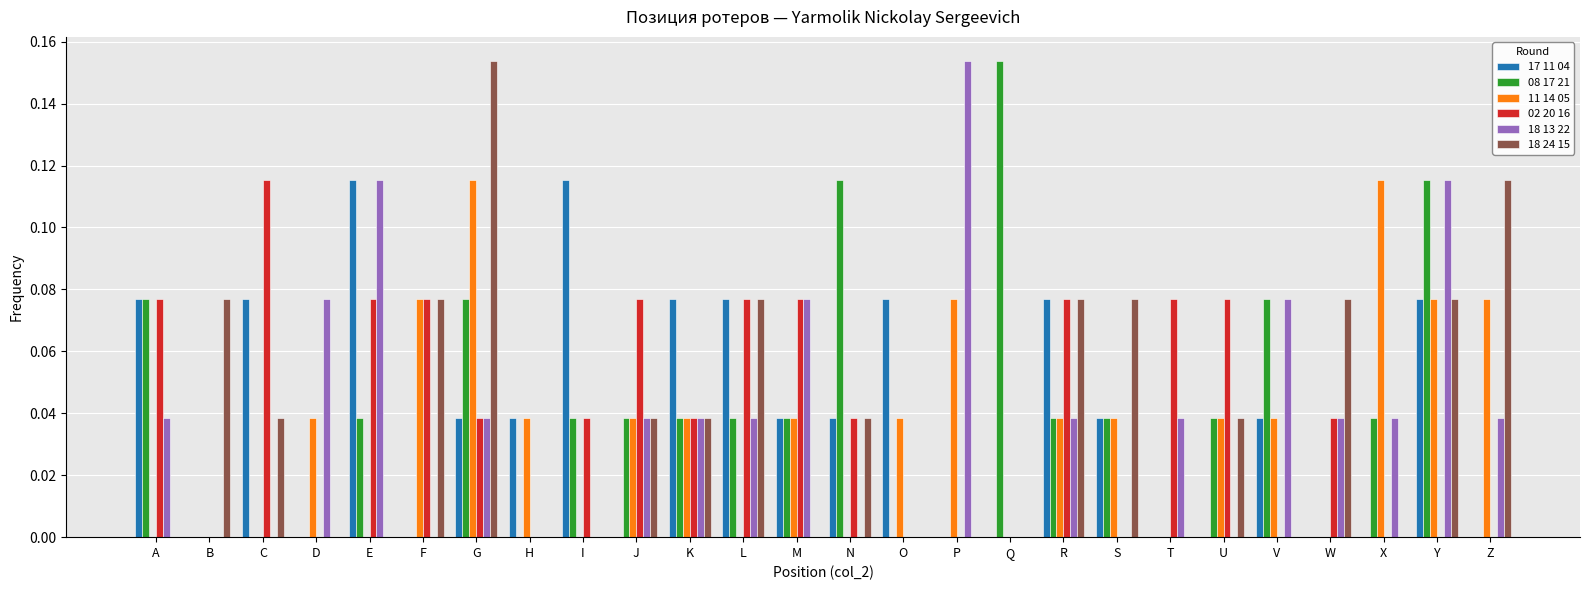

Is it true that 11 14 05 equals 0.2 at G?

False